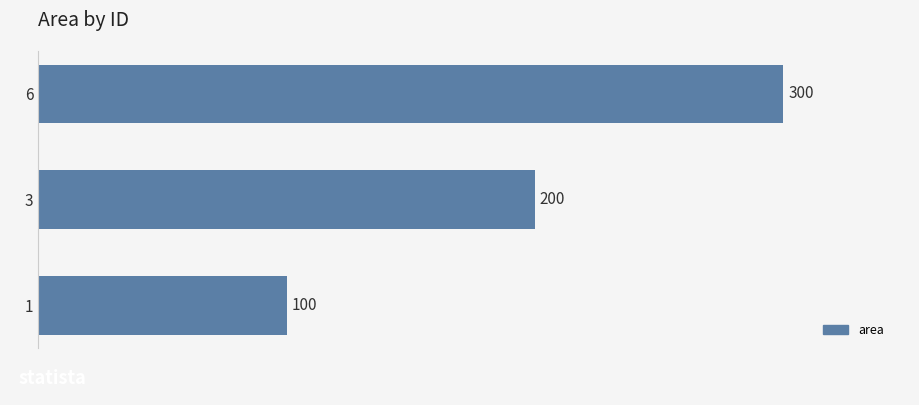

What value does the data have at 1?

100